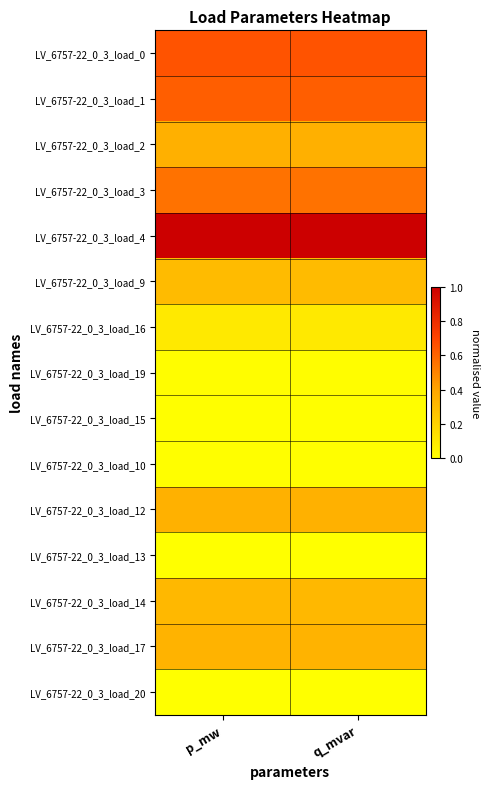

What is the spread (max minus min) of values at p_mw?

1.0